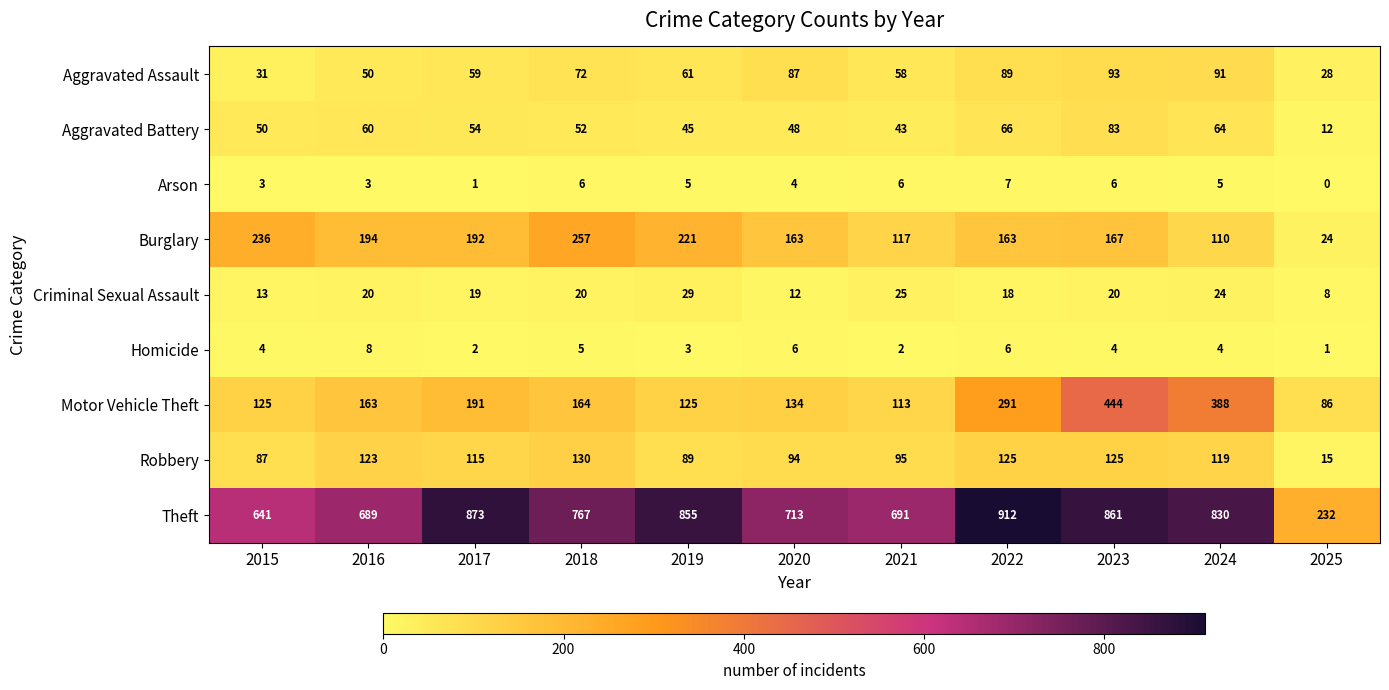

The value of Burglary at 2023 is 167. True or false?

True